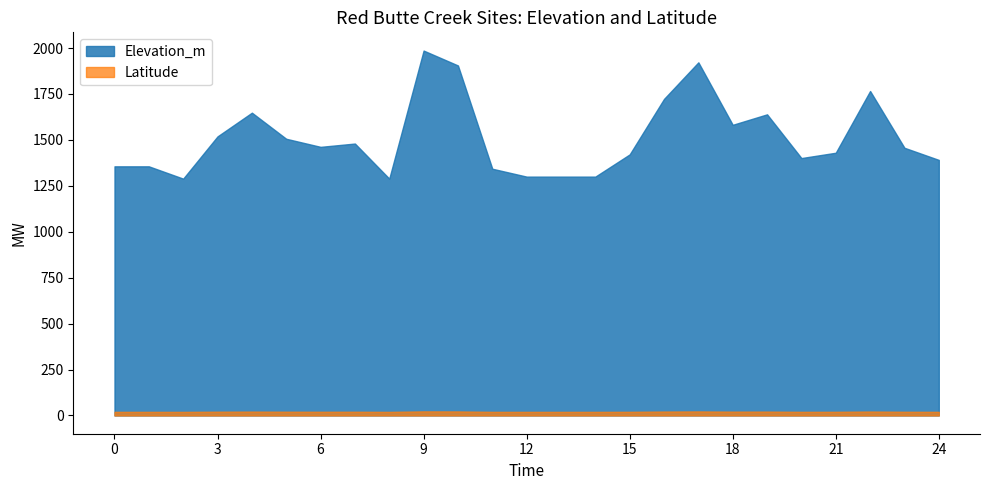

True or false: Elevation_m and Latitude intersect in this chart.

False